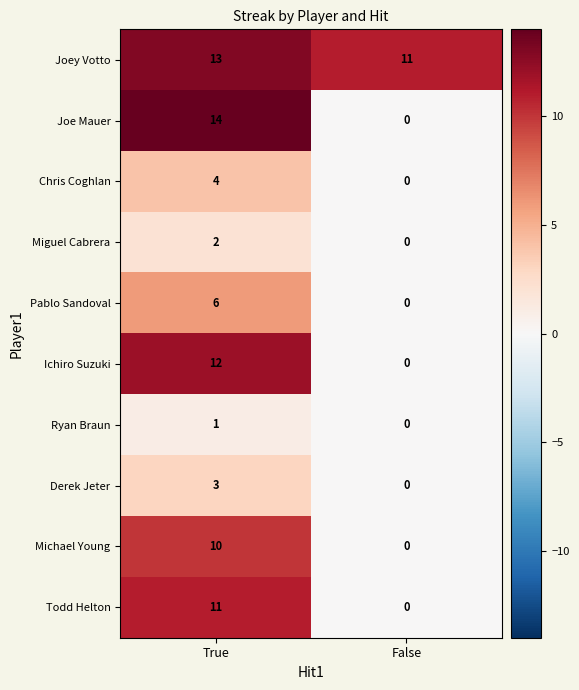

What is the difference between the highest and lowest values at False?

11